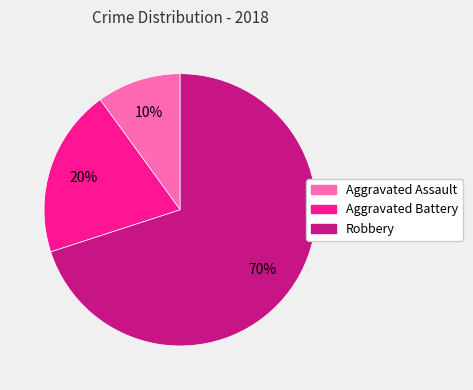

How many slices are in this pie chart?

3